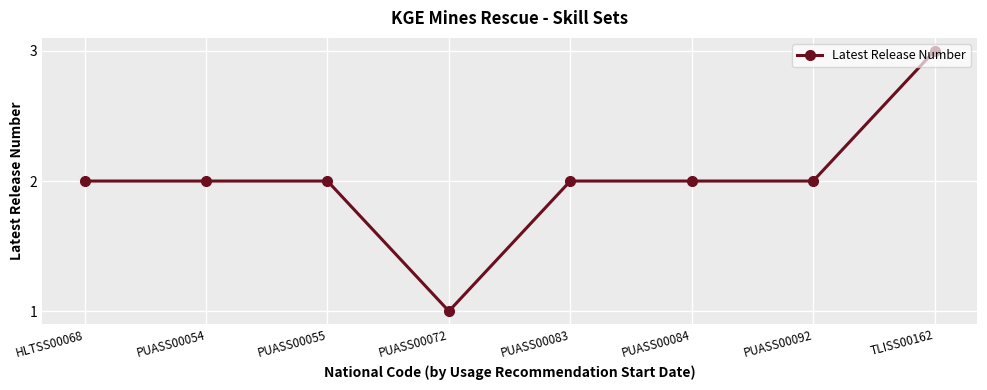

Approximately how many times larger is the value at TLISS00162 compared to PUASS00083?

1.5